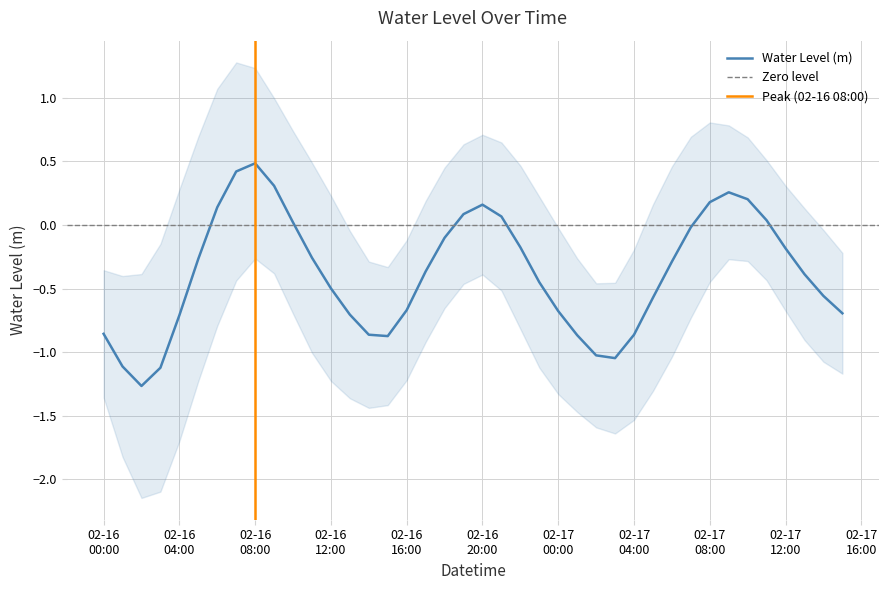

What is the label of the 34th point from the left?

2024-02-17 09:00:00